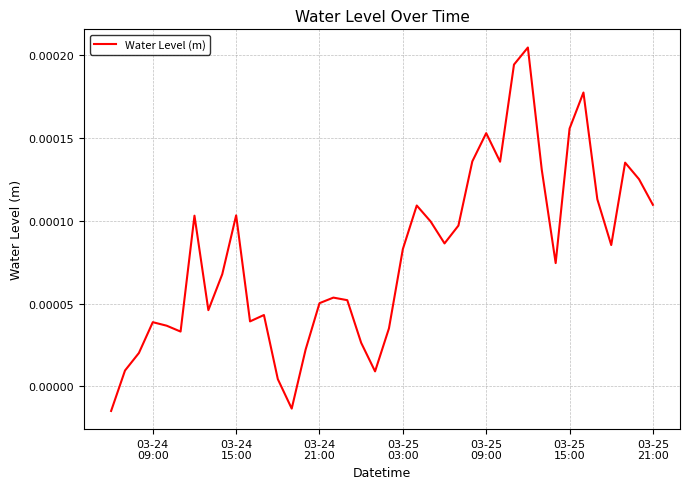

Is this an area chart (filled region under the line)?

No